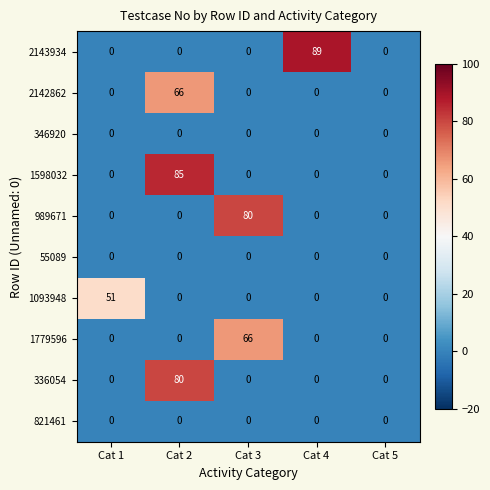

What is the difference between the maximum and second lowest values in the 336054 series?

80